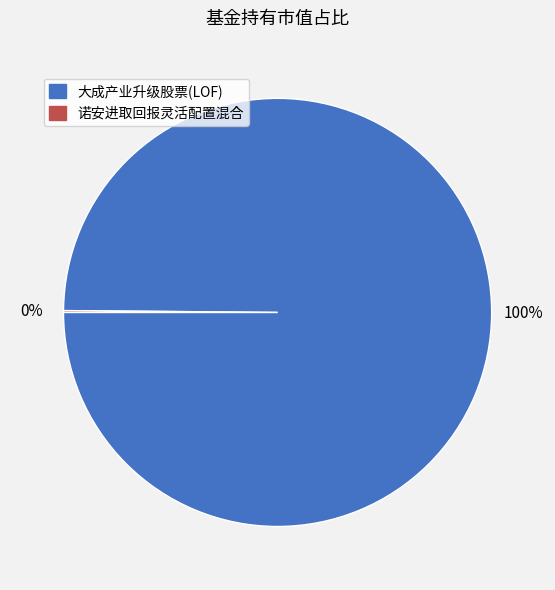

The 大成产业升级股票(LOF) slice represents 100% of the pie. True or false?

True